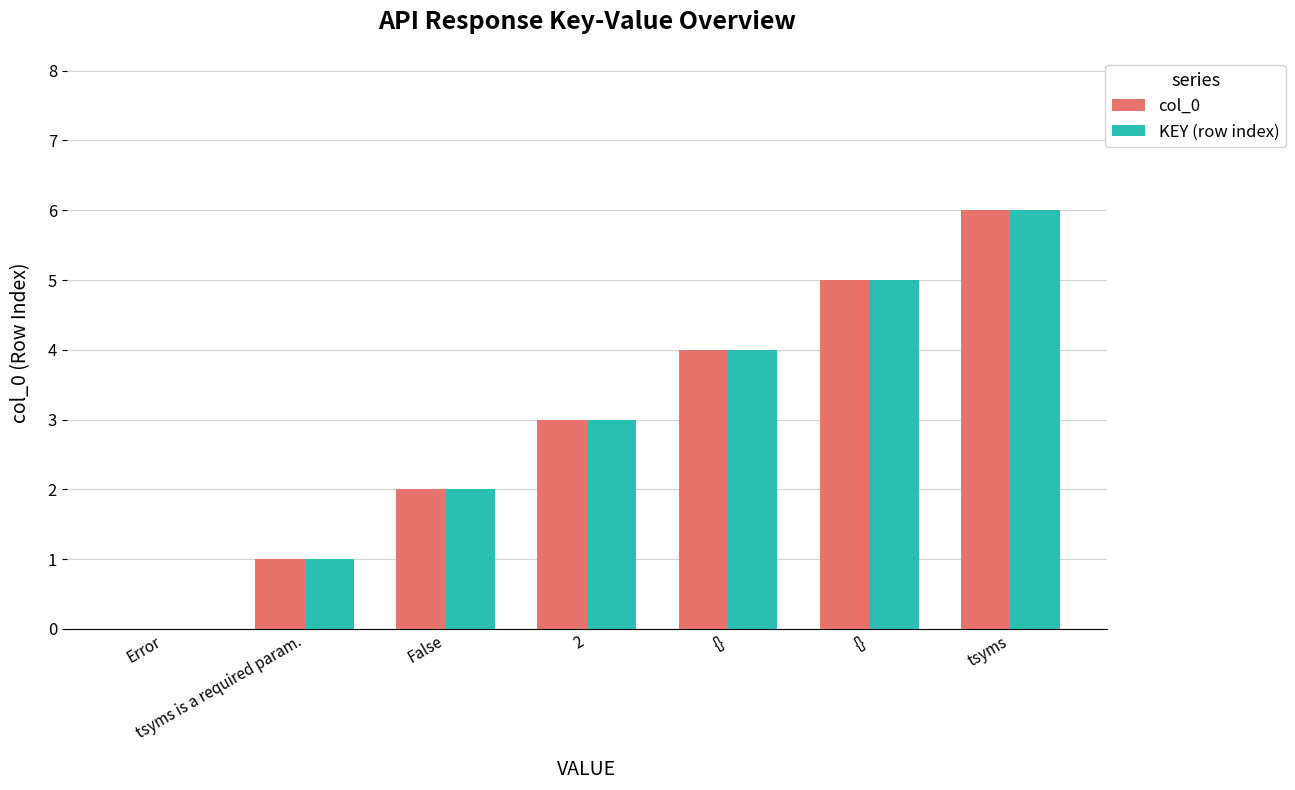

Which category has the lowest value in the col_0 series?

Error